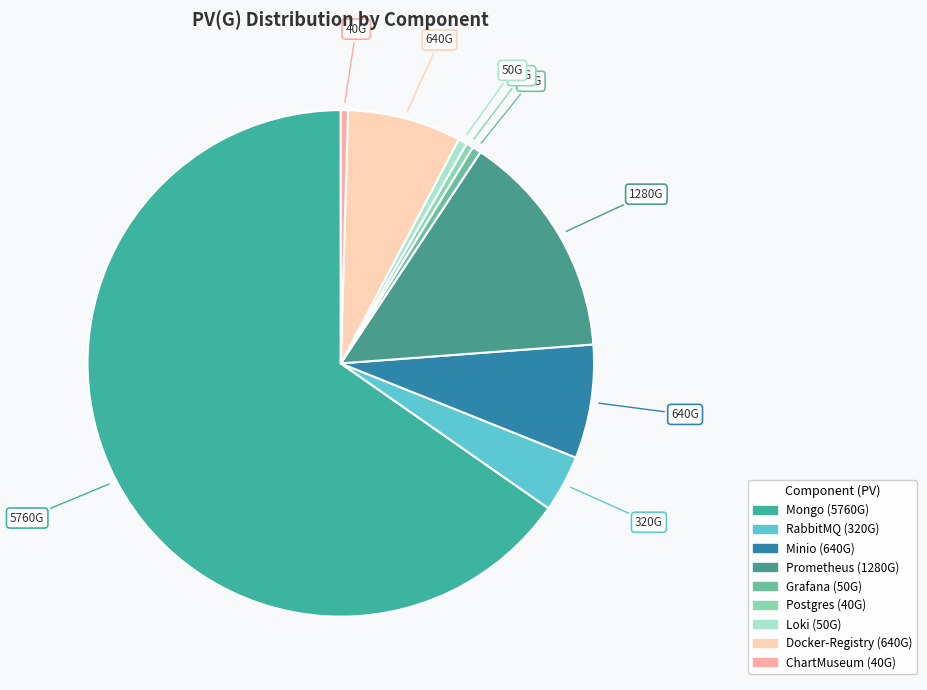

Combined, do RabbitMQ and Prometheus account for over 50%?

No